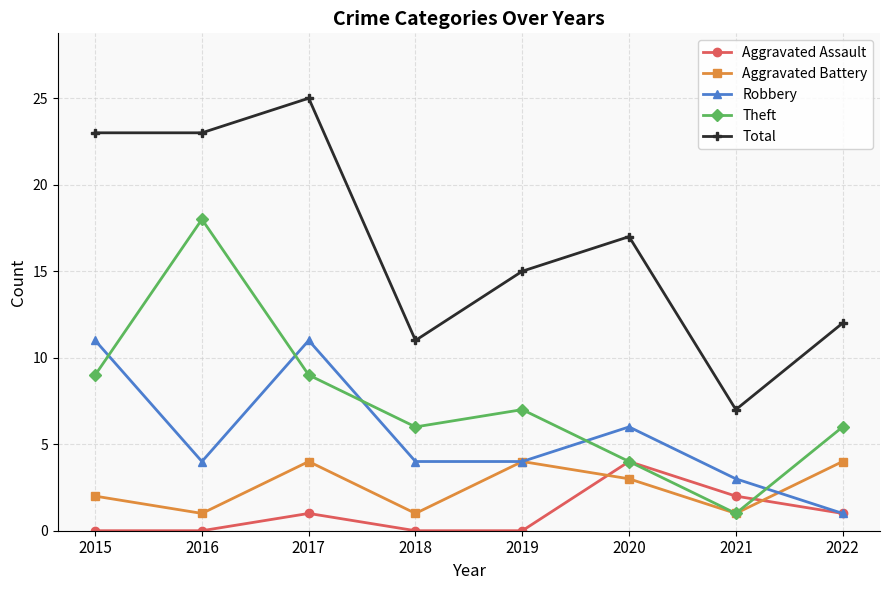

What value does the Aggravated Battery series have at 2020?

3